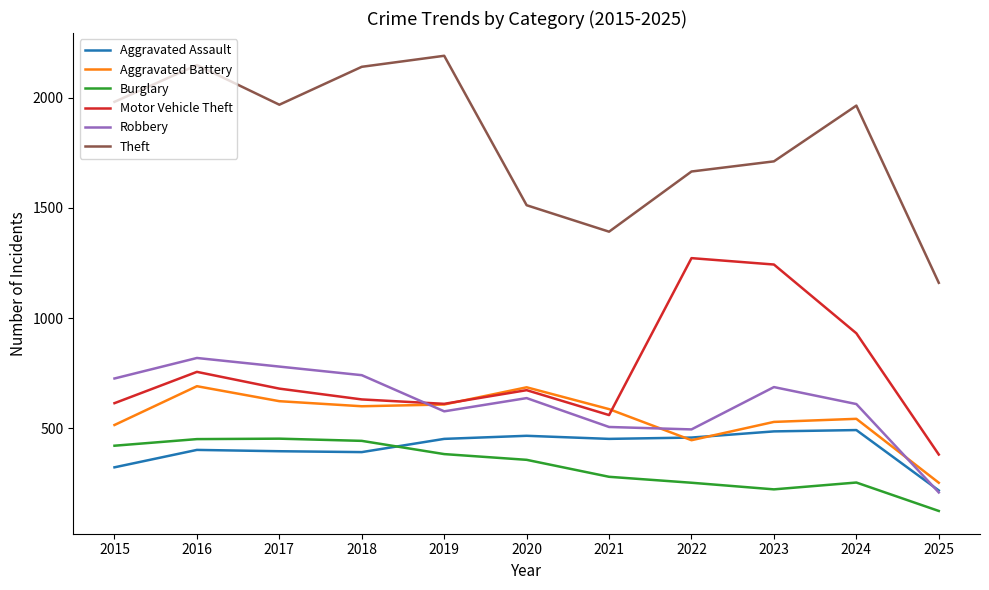

What is the difference between the maximum and second lowest values in the Theft series?

798